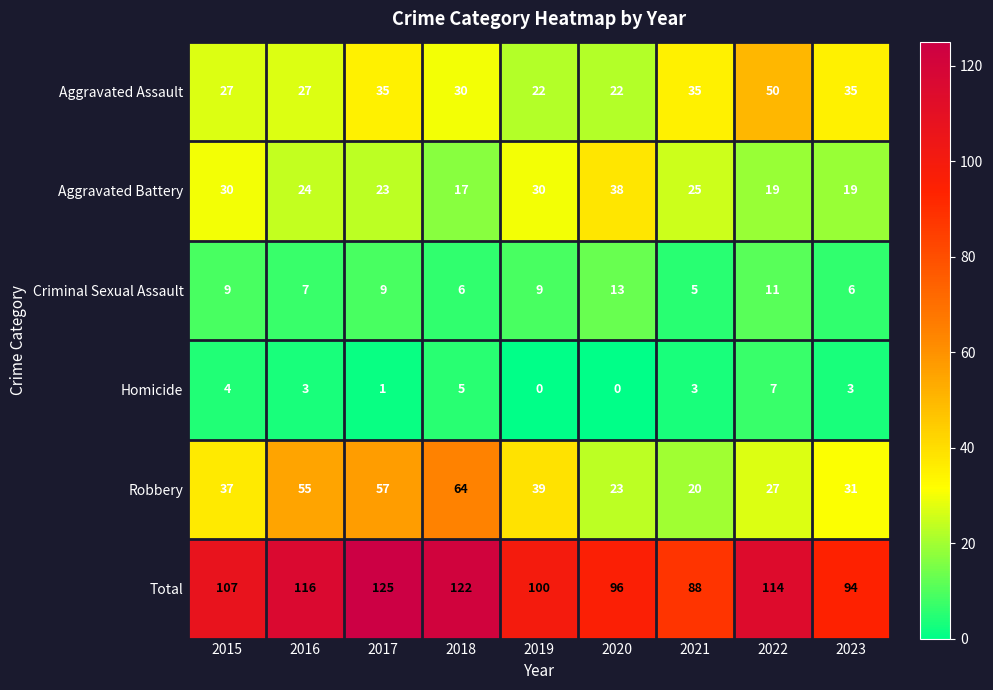

The Criminal Sexual Assault series shows 5 at 2021. True or false?

True